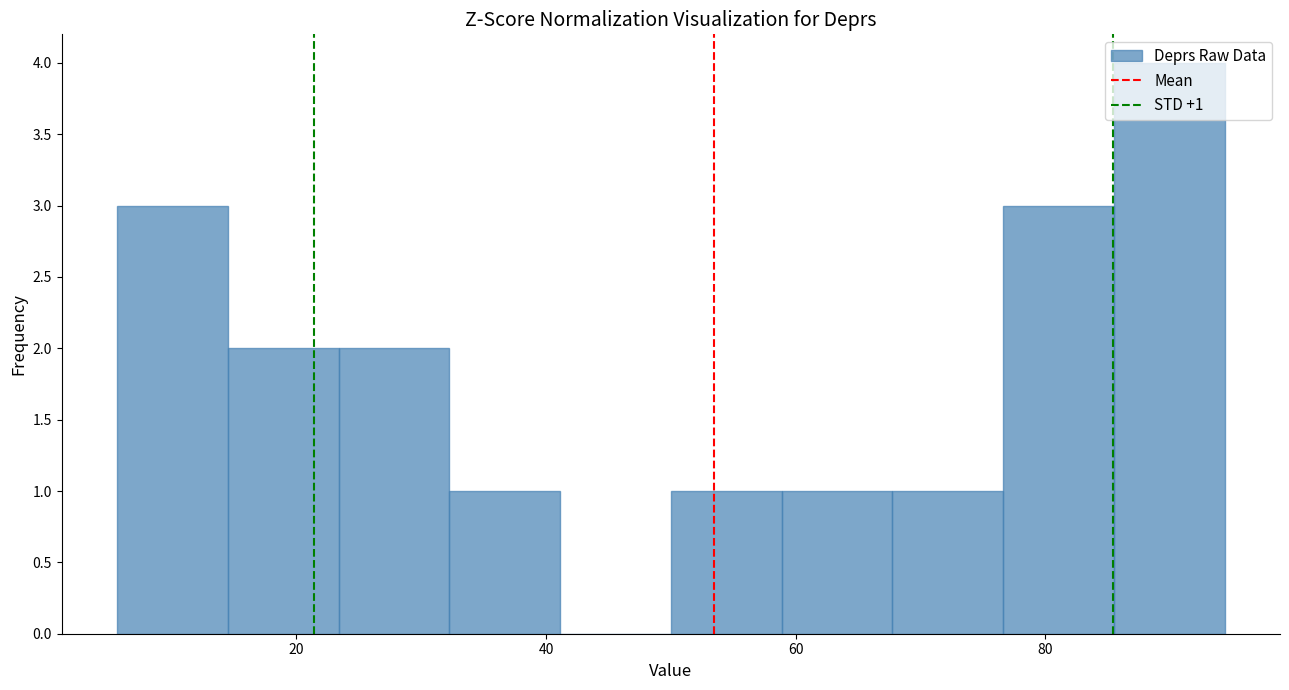

Which range on the x-axis has the tallest bar?

86 to 94